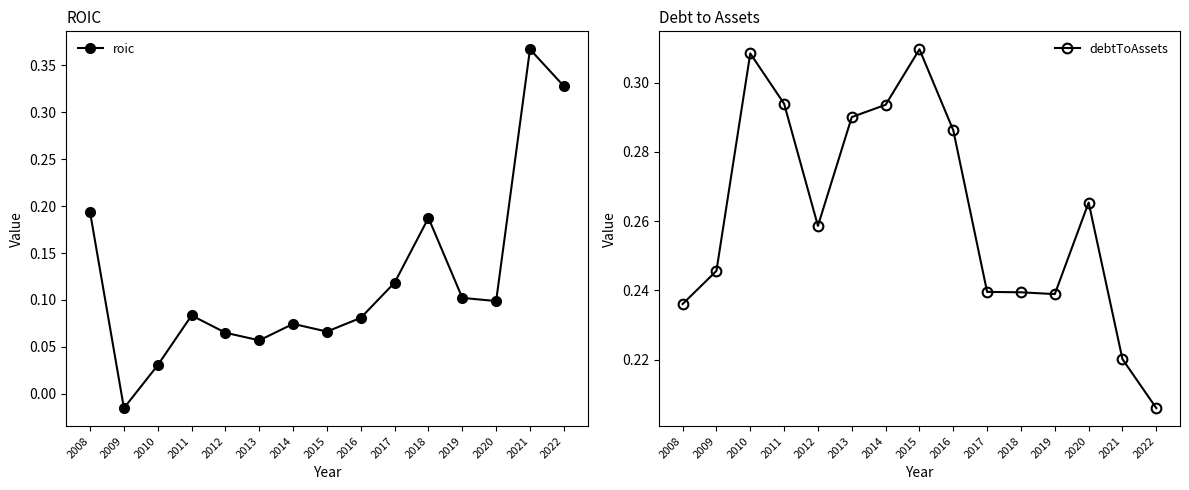

What is the difference between the highest and lowest values at 2022?

0.1